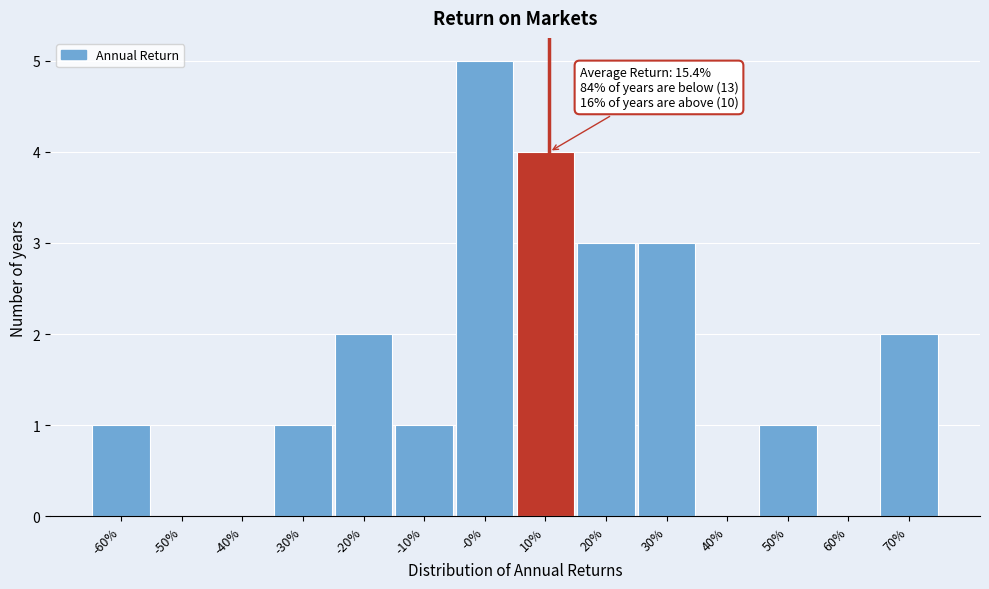

Reading left to right, what are all the values shown in this chart?

-60%=1	-50%=0	-40%=0	-30%=1	-20%=2	-10%=1	-0%=5	10%=4	20%=3	30%=3	40%=0	50%=1	60%=0	70%=2